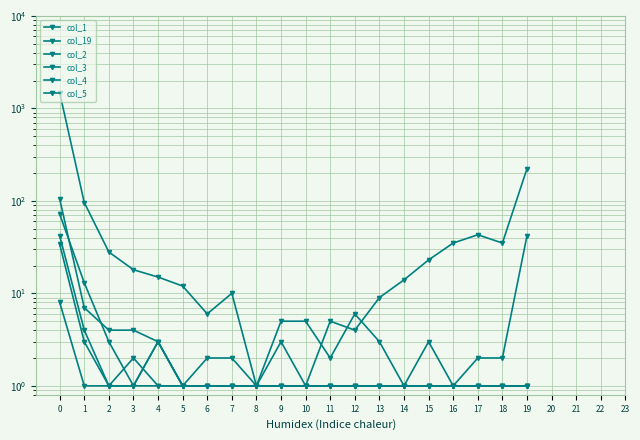

True or false: col_4 has more than 0 points higher than both neighbors.

True